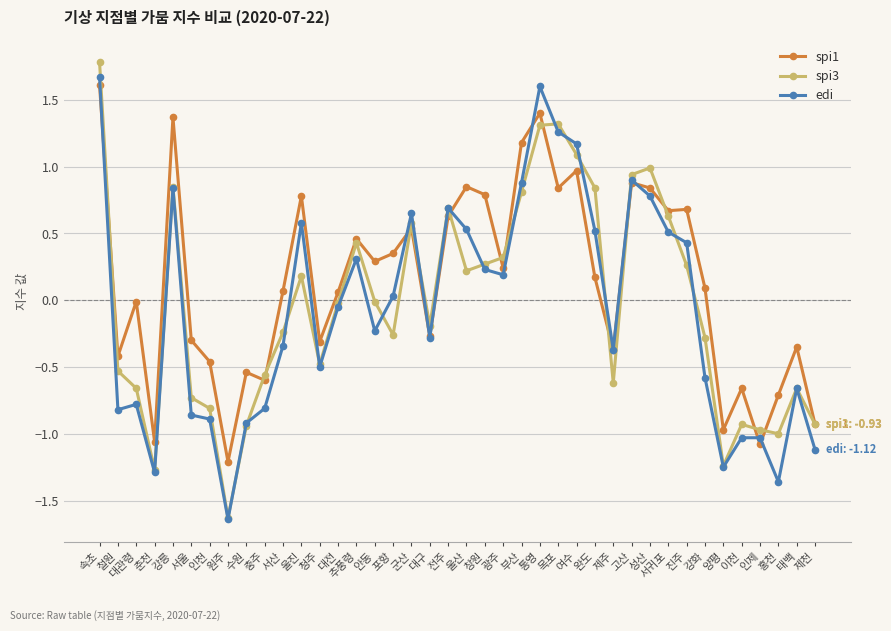

List the series in order of their overall mean, lowest first.

edi, spi3, spi1